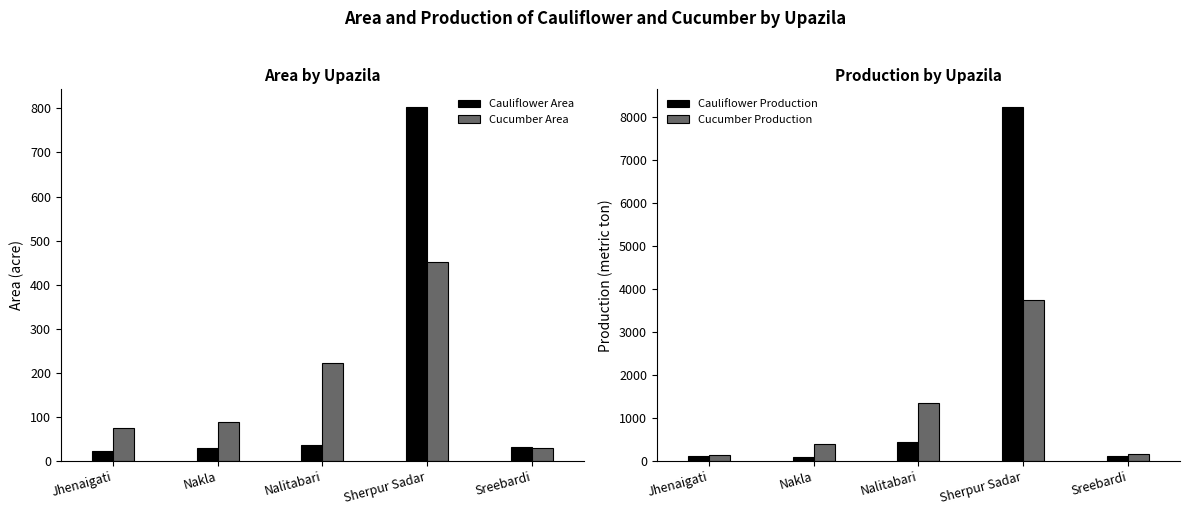

How many data points in Cucumber Production are above 388?

2